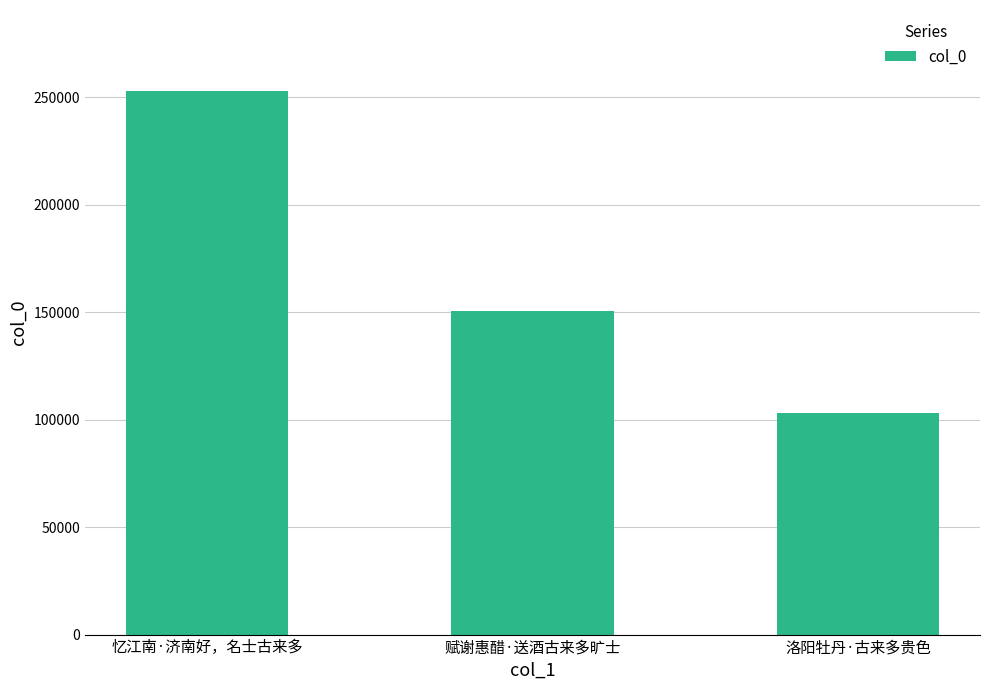

Reading left to right, extract all data points from this chart.

忆江南·济南好，名士古来多=252747	赋谢惠醋·送酒古来多旷士=150668	洛阳牡丹·古来多贵色=103332